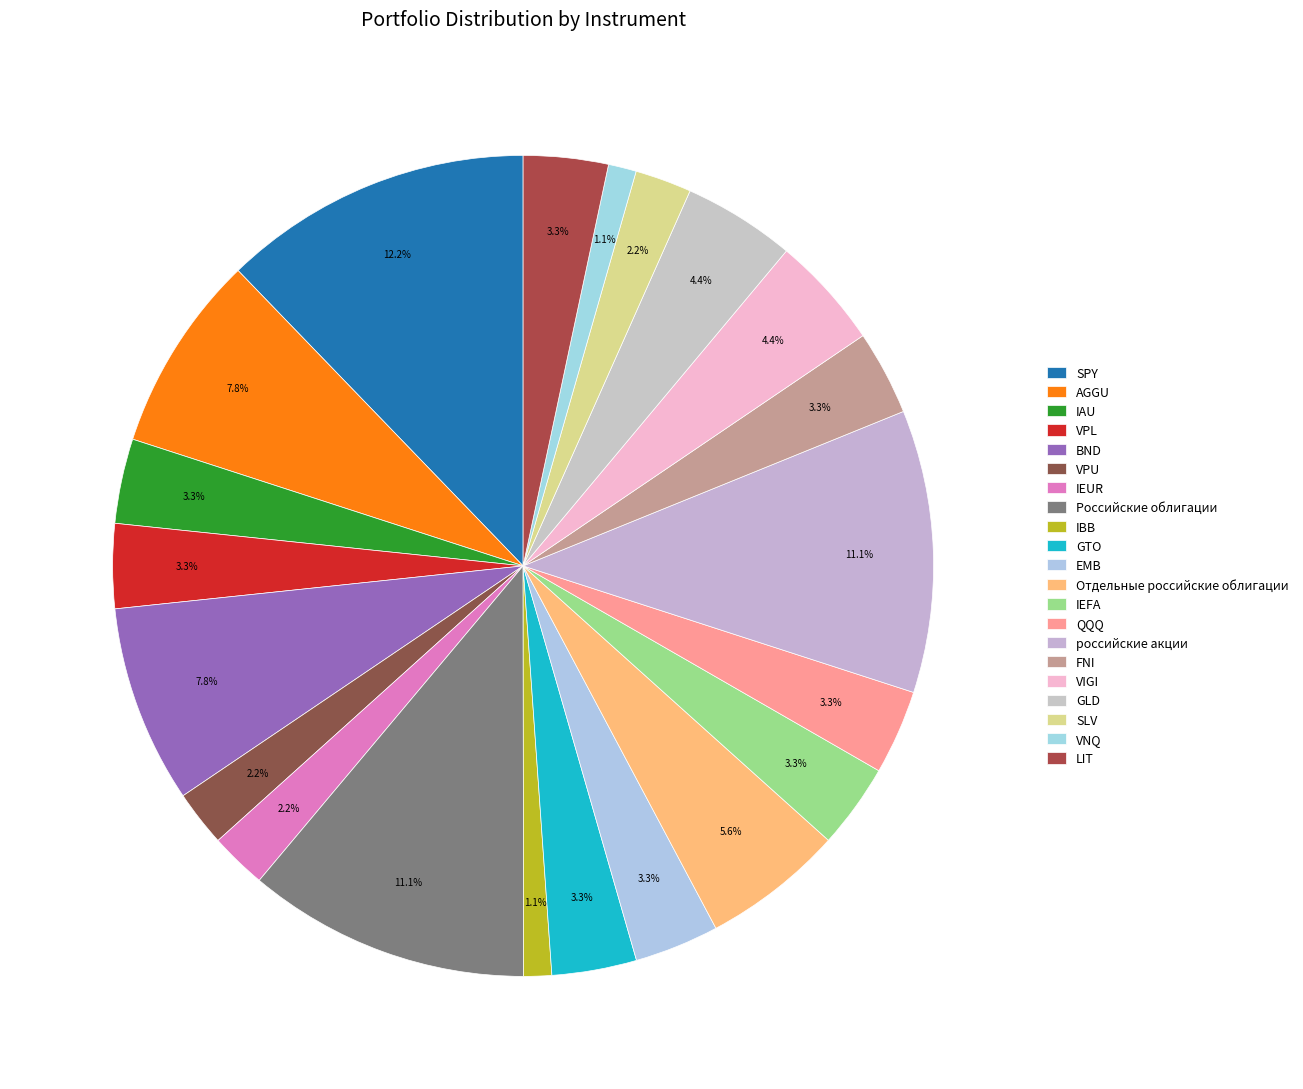

Is there a majority slice in this chart?

No